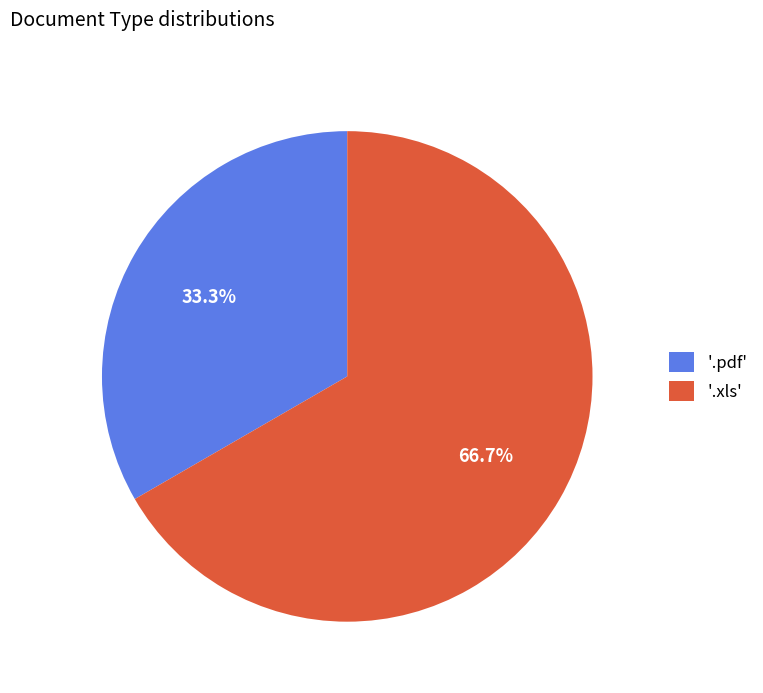

Which has a higher value, '.pdf' or '.xls'?

'.xls'